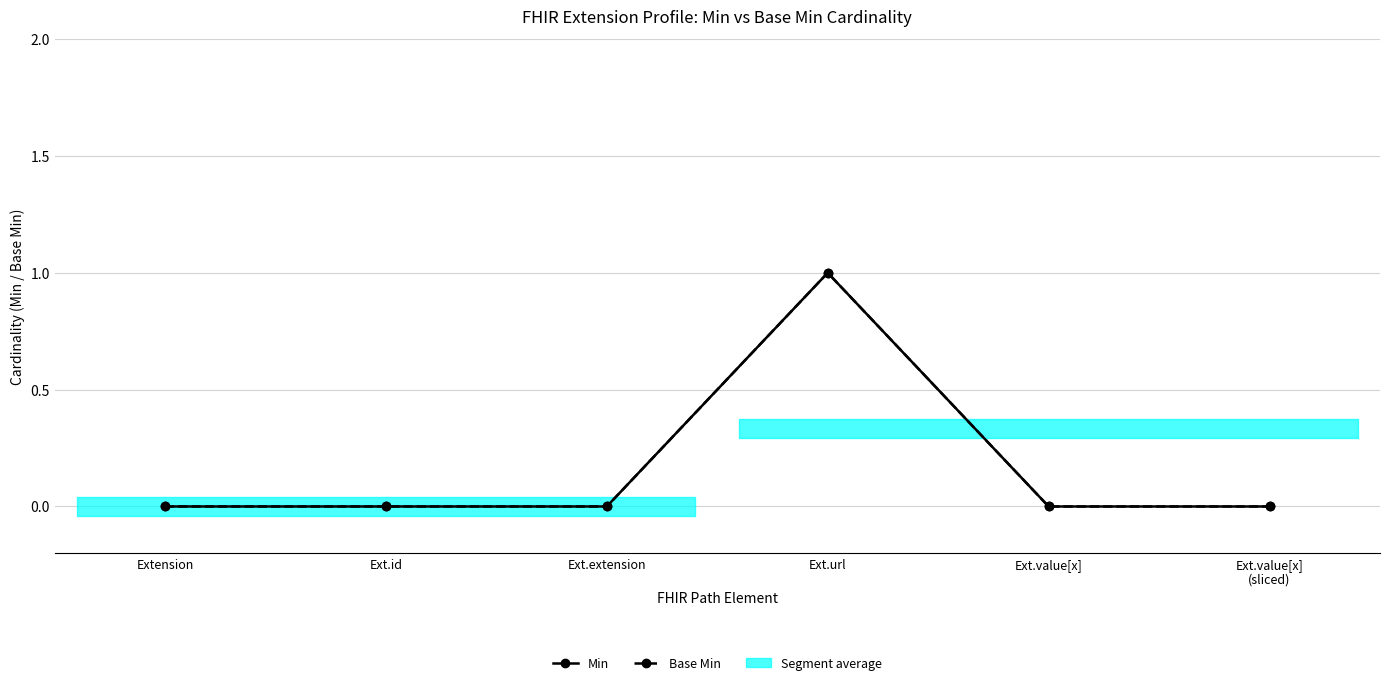

Is this an area chart (filled region under the line)?

No